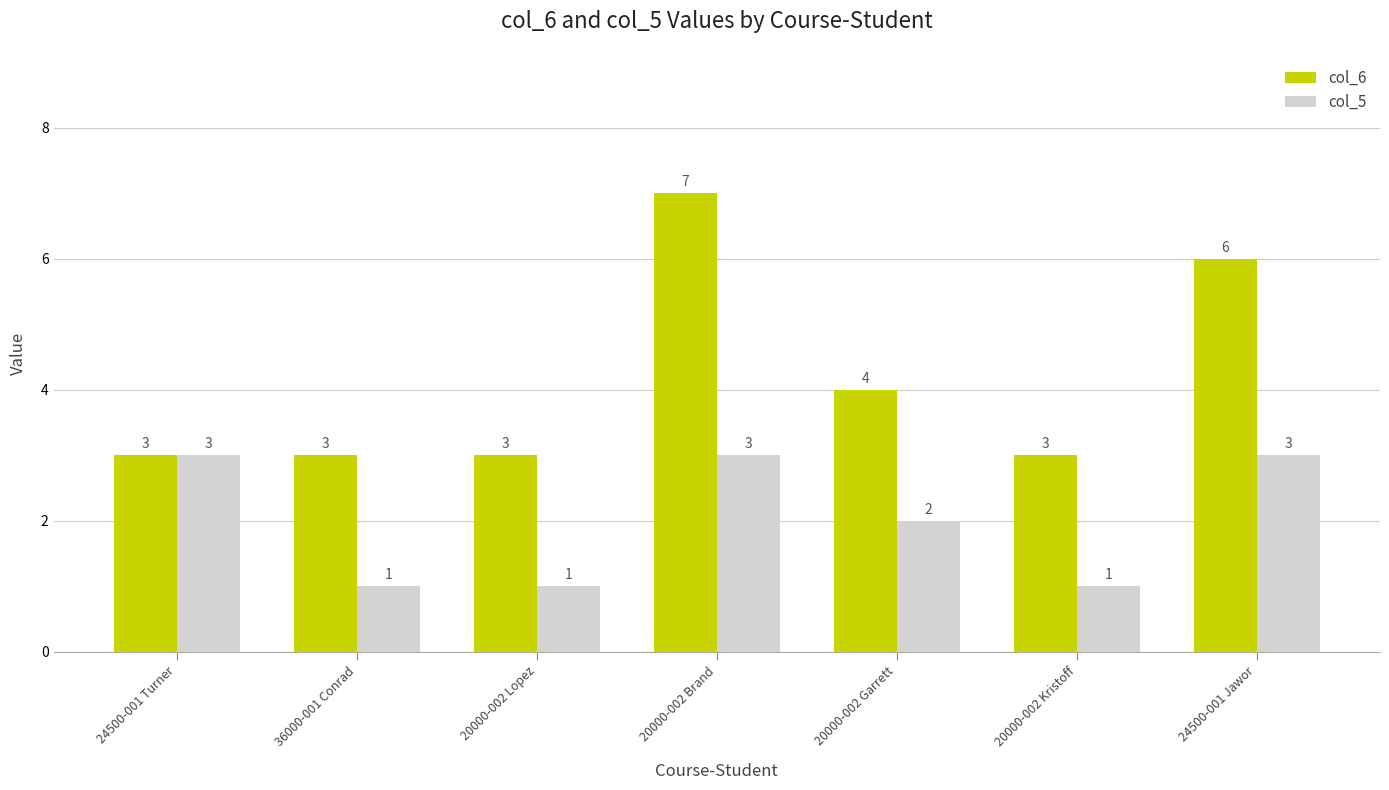

What is the difference between the second highest and minimum values in the col_6 series?

3